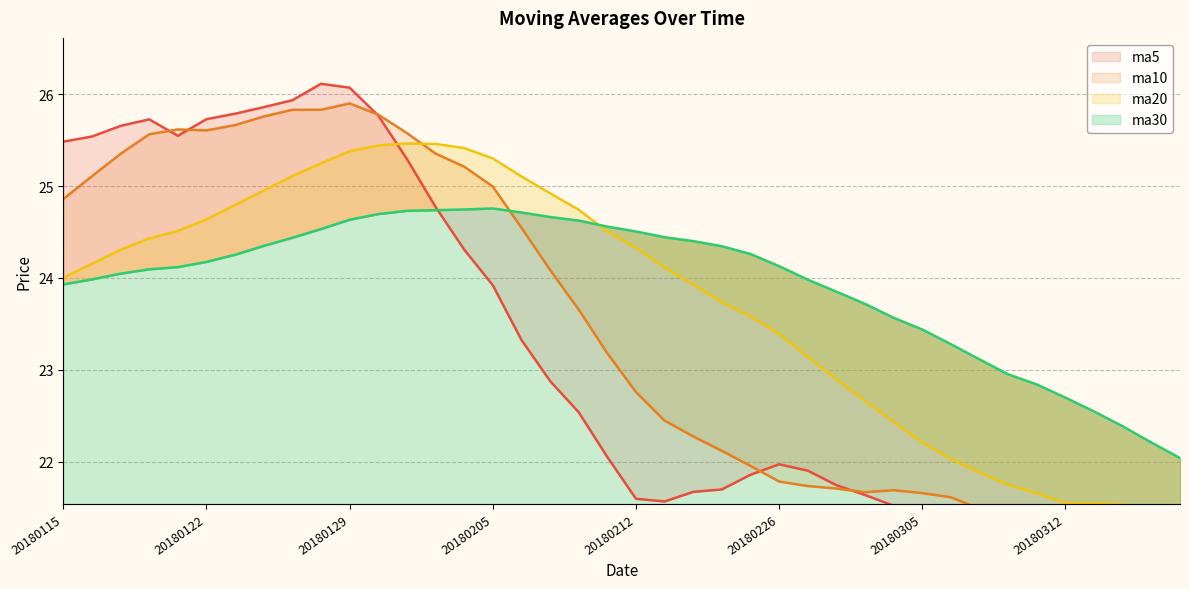

How many data points in ma5 are above 22?

20